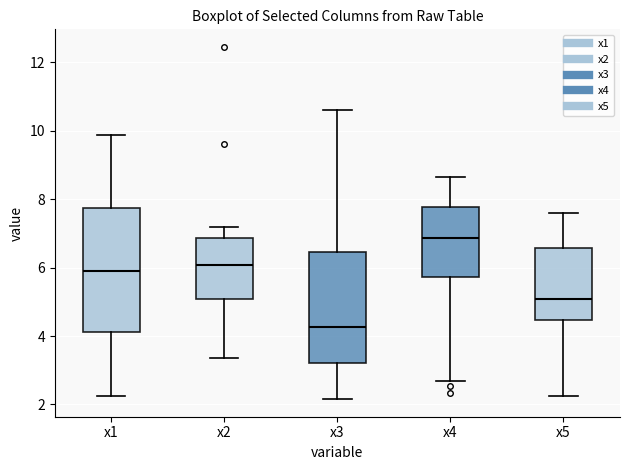

Reading left to right, read every box against the y-axis: the position of its median line, the range the box covers, and the ends of its whiskers. The values are not printed on the chart, so give them approximately, as read against the axis.

x1: median 5.8, box 4.2 to 7.8, whiskers 2.2 to 9.8
x2: median 6.0, box 5.0 to 6.8, whiskers 3.4 to 7.2
x3: median 4.2, box 3.2 to 6.4, whiskers 2.2 to 10.6
x4: median 6.8, box 5.8 to 7.8, whiskers 2.6 to 8.6
x5: median 5.0, box 4.4 to 6.6, whiskers 2.2 to 7.6